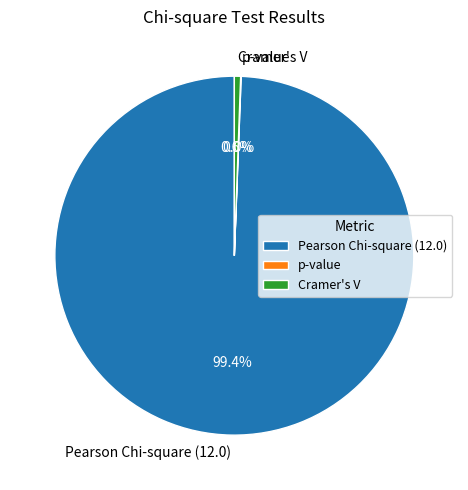

What portion of the pie excludes Pearson Chi-square (12.0)?

0.6%